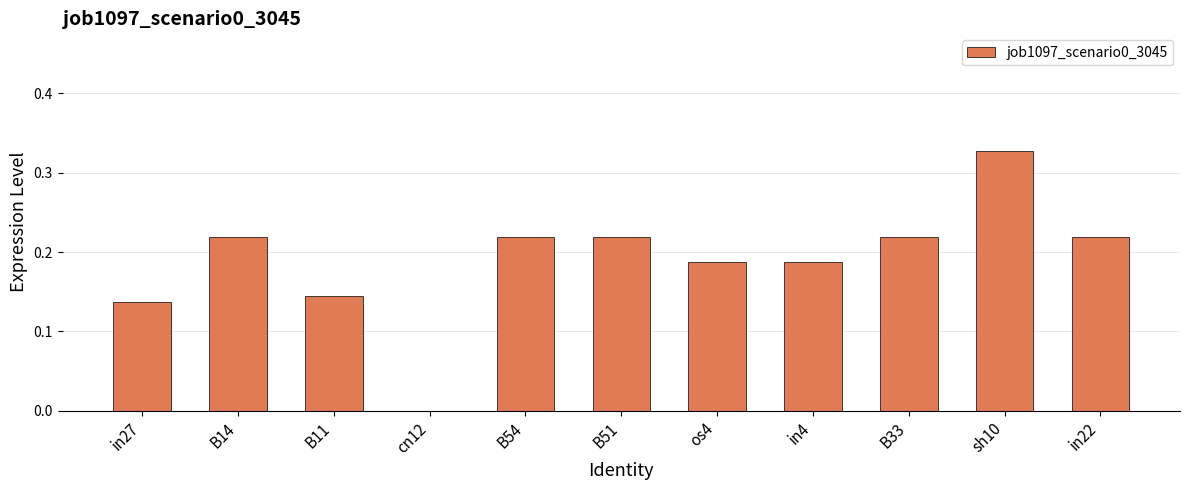

What is the sum of the values at in4 and in22?

0.4